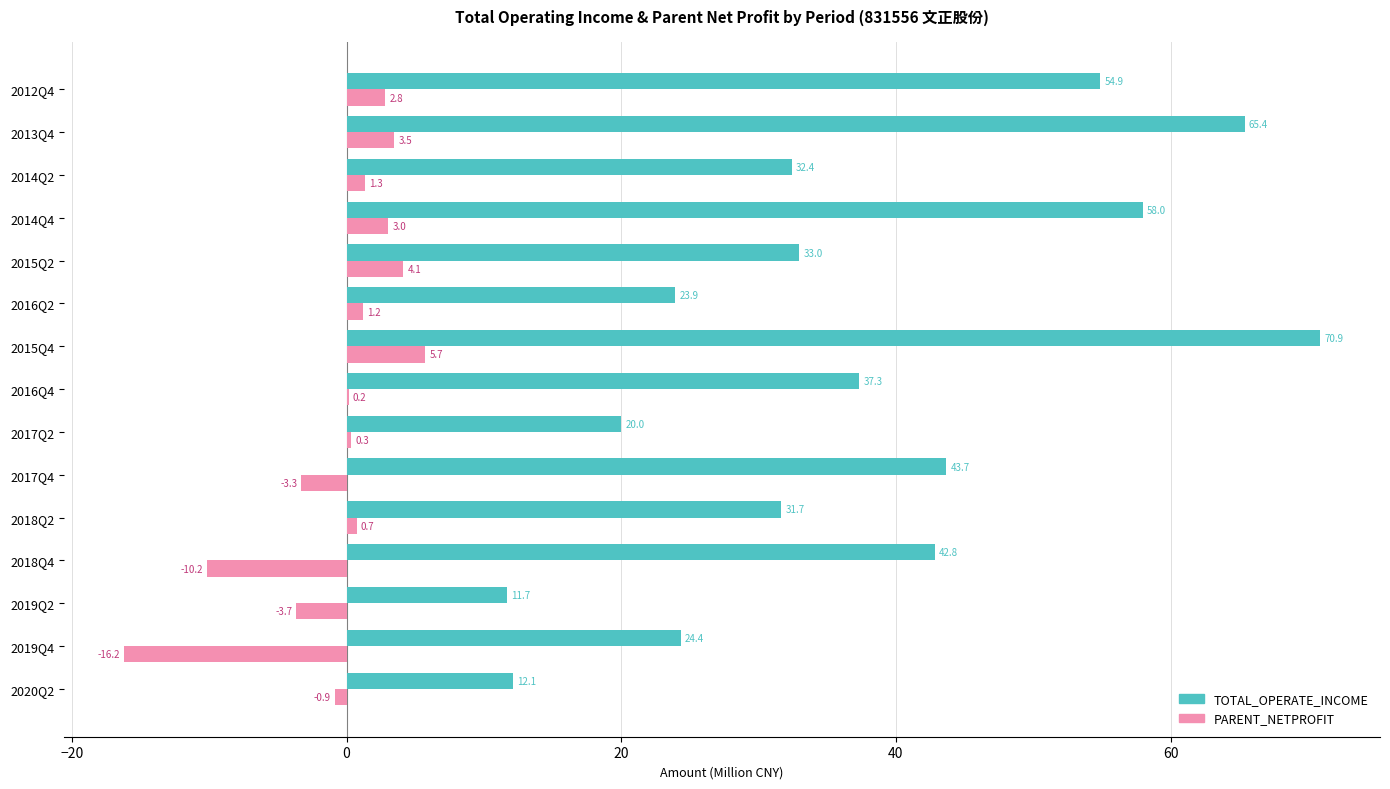

What is the highest value of the PARENT_NETPROFIT series?

5.7